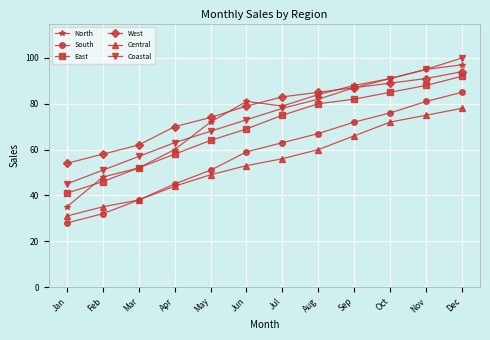

Does the chart display data point markers on the line(s)?

Yes